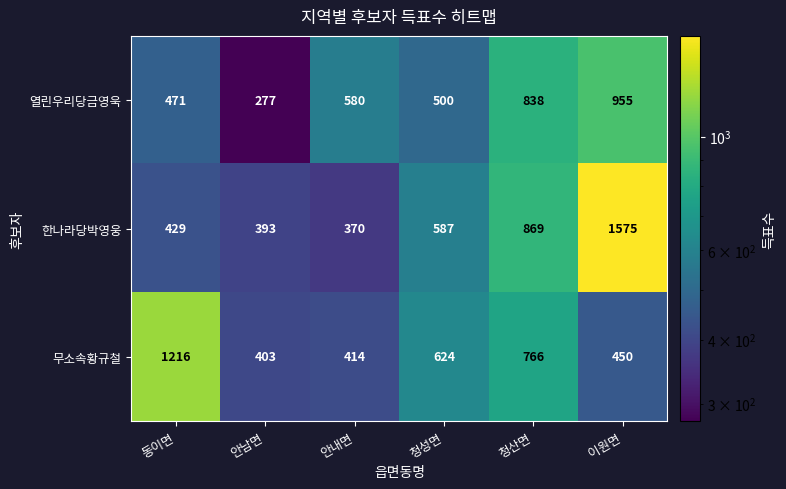

What is the spread (max minus min) of values at 청산면?

103